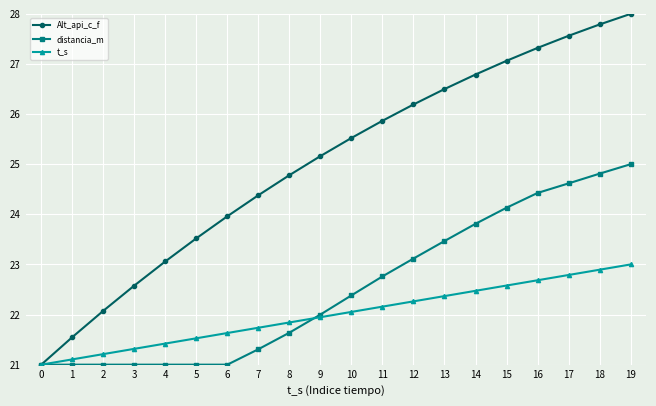

Rank the series by their average value, from lowest to highest.

t_s, distancia_m, Alt_api_c_f